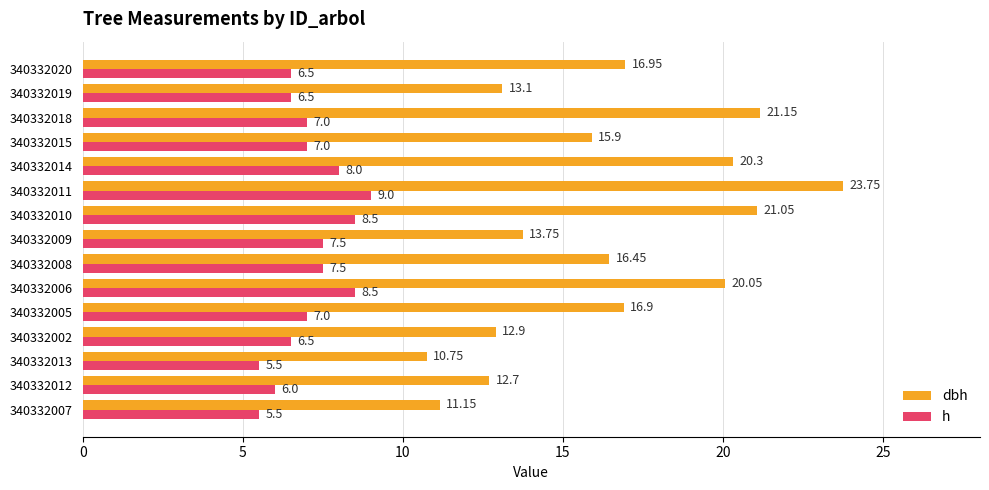

What is the maximum value for dbh?

23.8